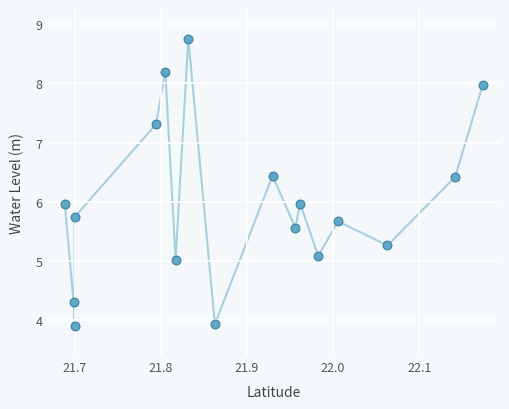

What is the range of Y values (max minus min)?

4.9